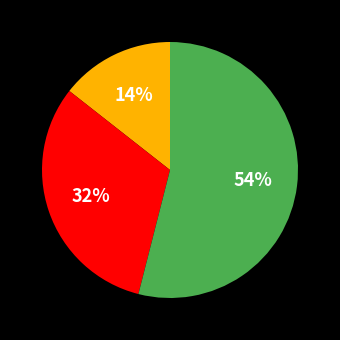

Is there a majority slice in this chart?

Yes